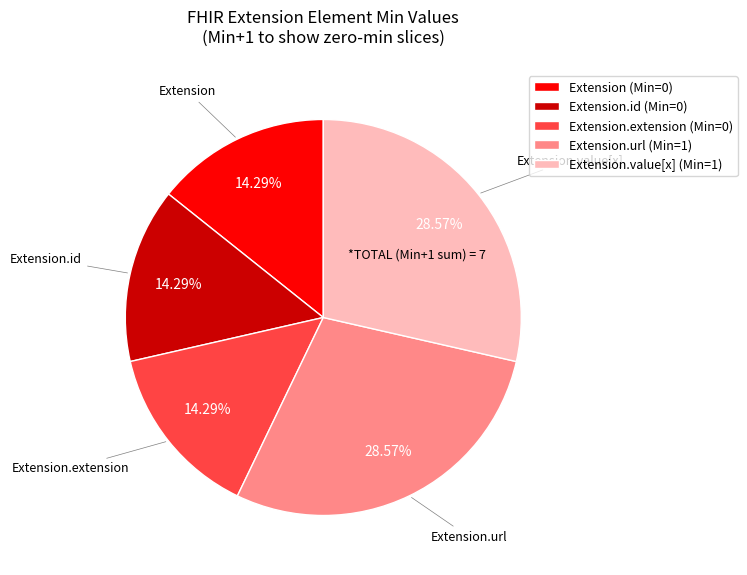

How many slices are in this pie chart?

5